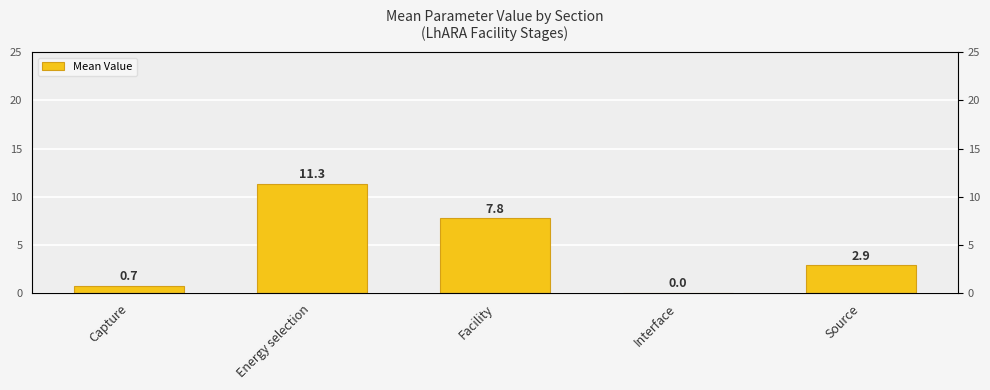

Reading left to right, extract all data points from this chart.

Capture=0.7	Energy selection=11.3	Facility=7.8	Interface=0.0	Source=2.9